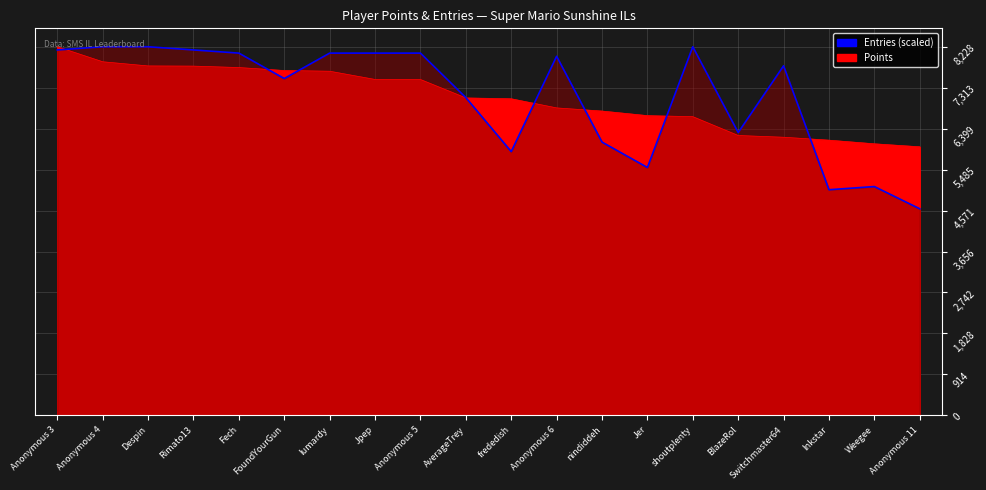

Where is the first local maximum?

Anonymous 6